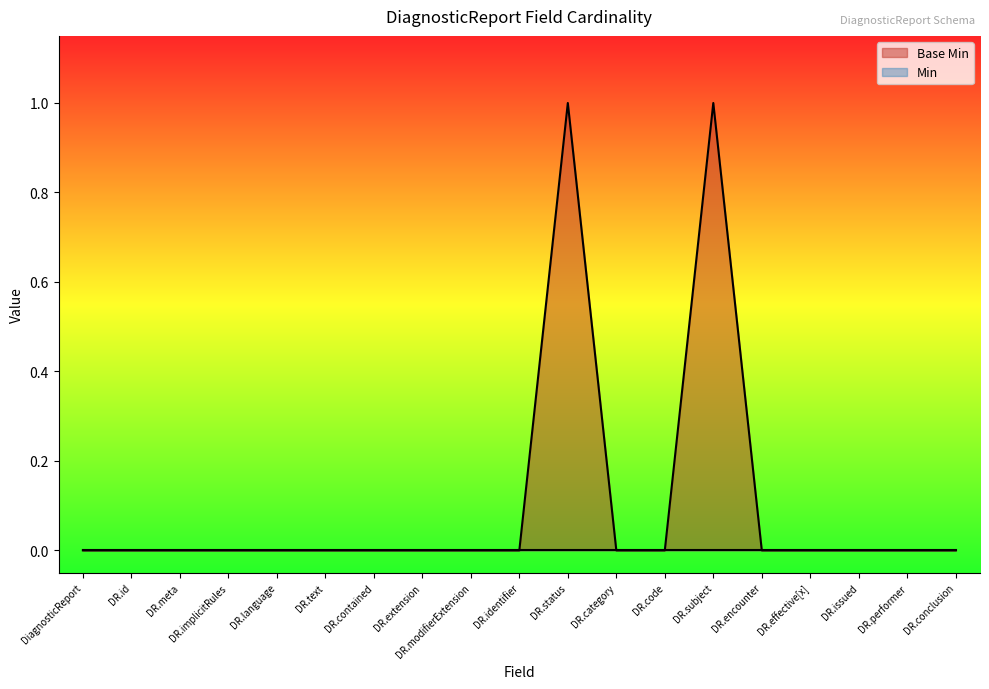

True or false: the data has more than 0 interior local peaks.

True